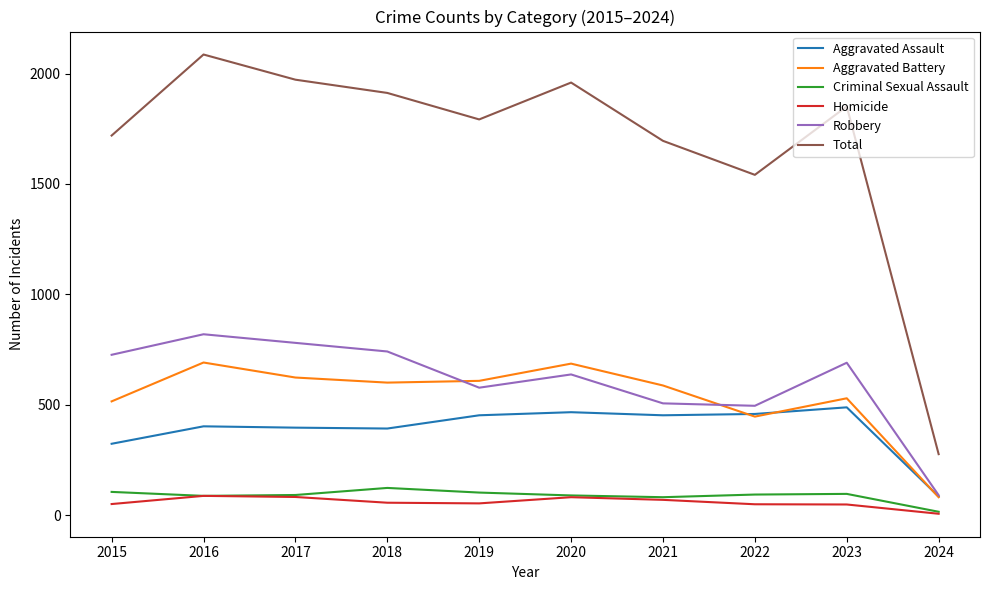

Is it true that Total equals 167 at 2024?

False